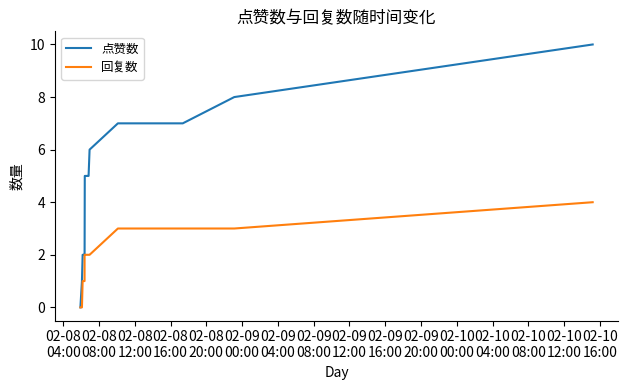

Rank the series by their maximum value, from lowest to highest.

回复数, 点赞数